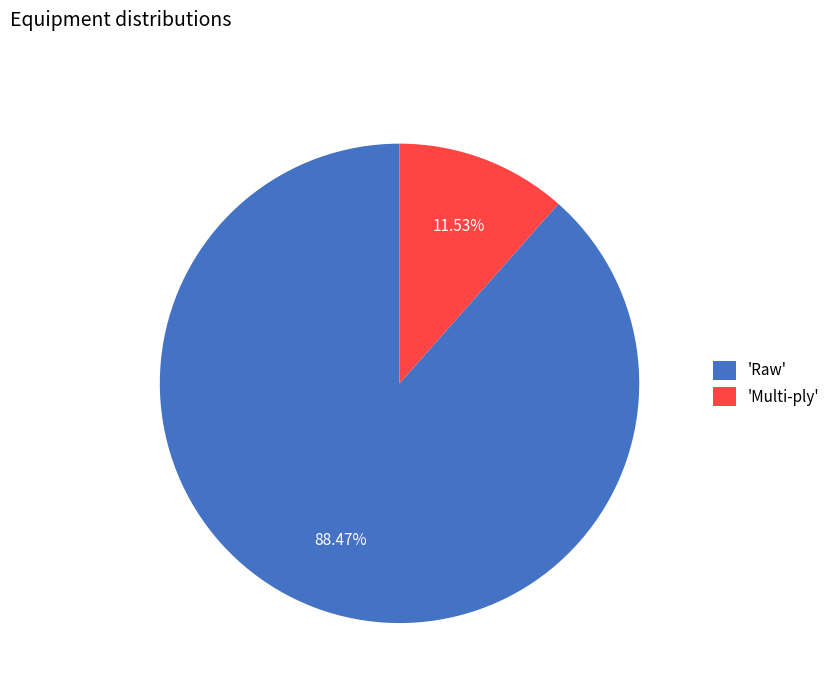

Which has a higher value, 'Raw' or 'Multi-ply'?

'Raw'